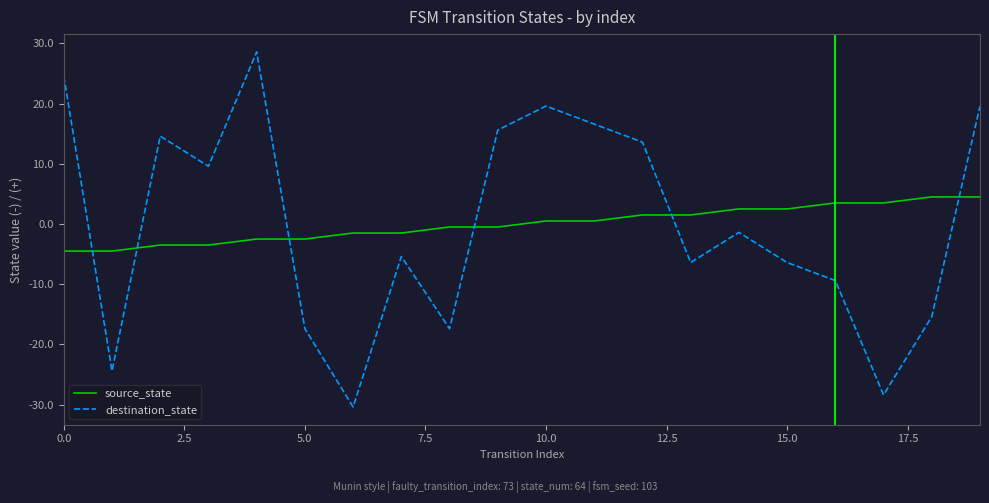

Does the chart display data point markers on the line(s)?

No